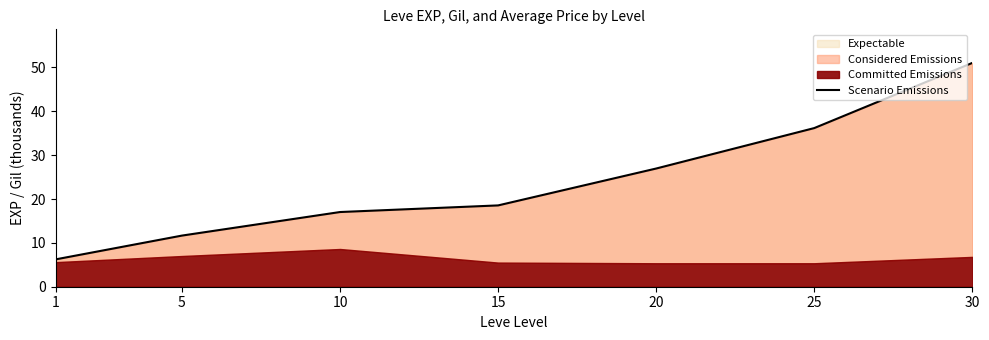

What is the lowest value of the Expectable series?

6.2